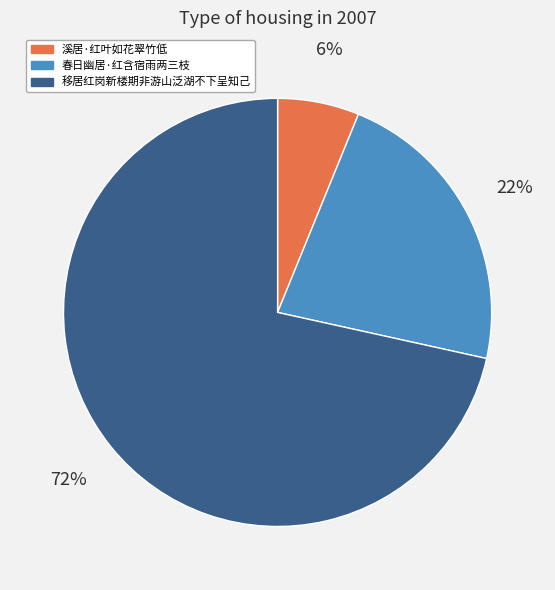

Combined, do 春日幽居·红含宿雨两三枝 and 溪居·红叶如花翠竹低 account for over 50%?

No